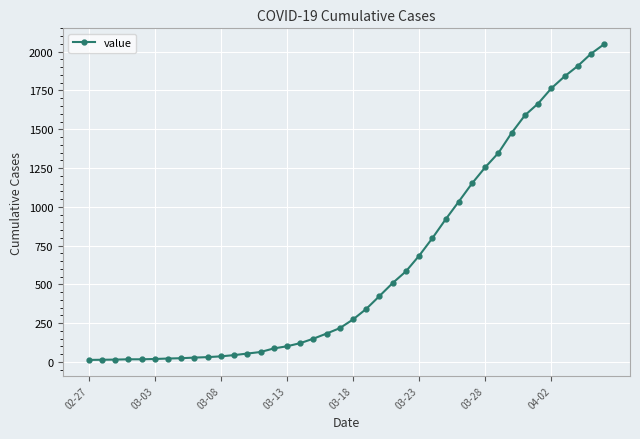

What is the difference between the second highest and minimum values?

1974